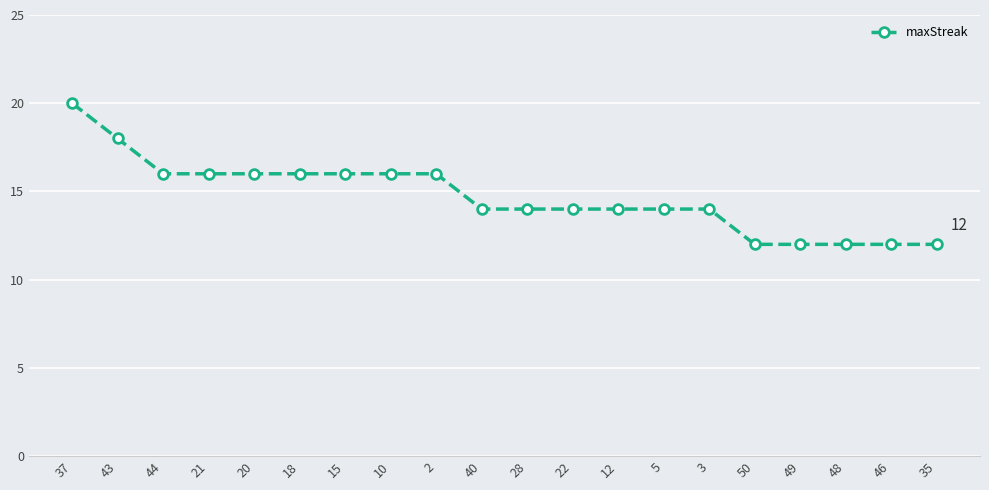

What is the sum of all values?

294